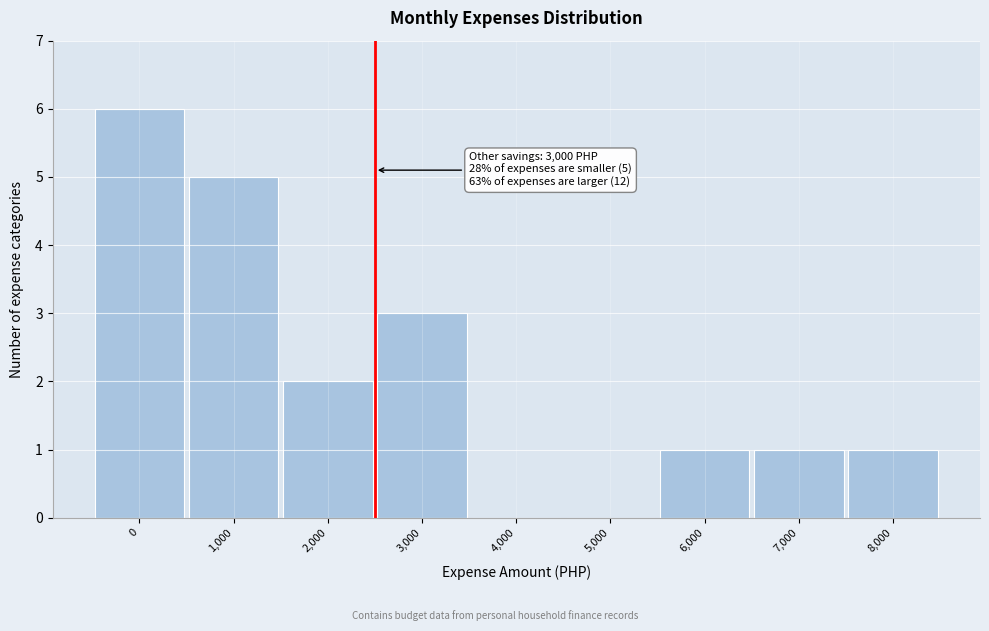

Reading left to right, list all the values displayed in this chart.

0=6	1,000=5	2,000=2	3,000=3	4,000=0	5,000=0	6,000=1	7,000=1	8,000=1